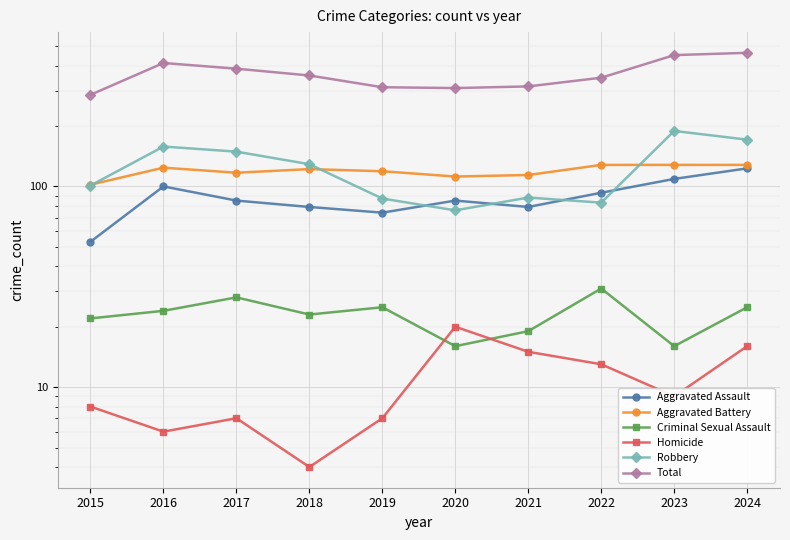

Rank the categories by Total value from lowest to highest.

2015, 2020, 2019, 2021, 2022, 2018, 2017, 2016, 2023, 2024